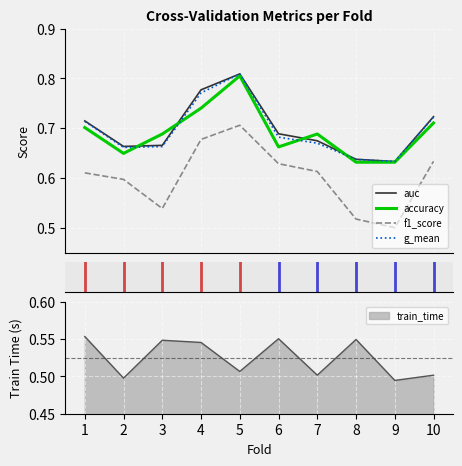

True or false: accuracy and f1_score cross at least once.

False